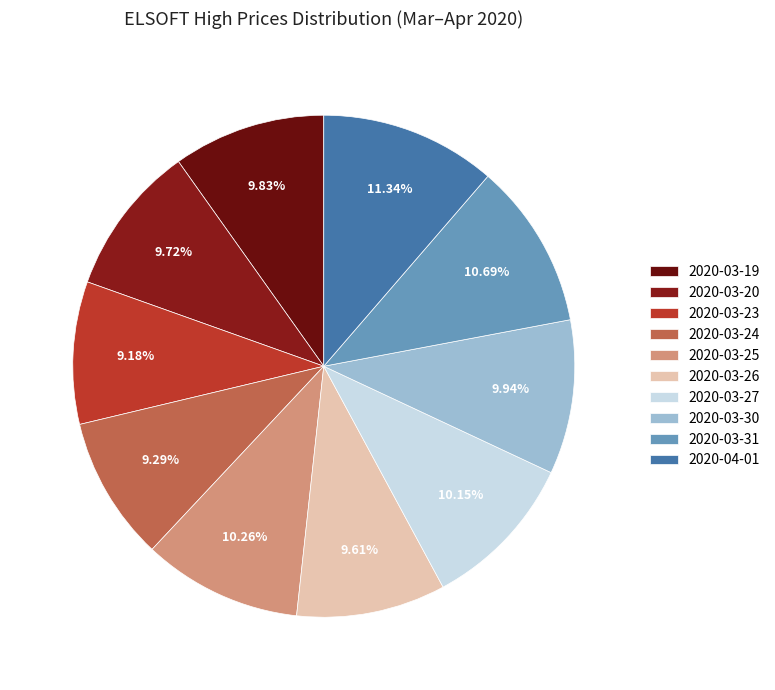

What portion of the pie excludes 2020-03-24?

90.7%